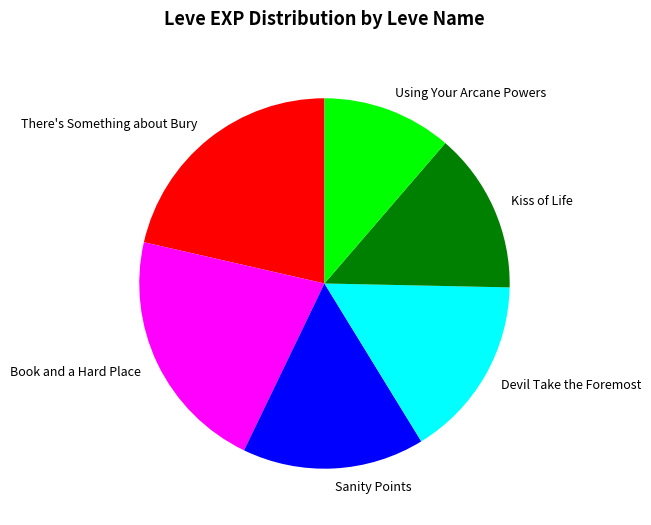

Is there a majority slice in this chart?

No